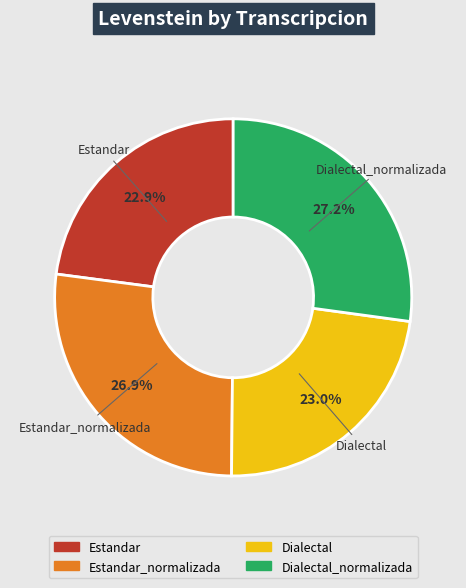

Is there any slice that represents more than half of the pie?

No